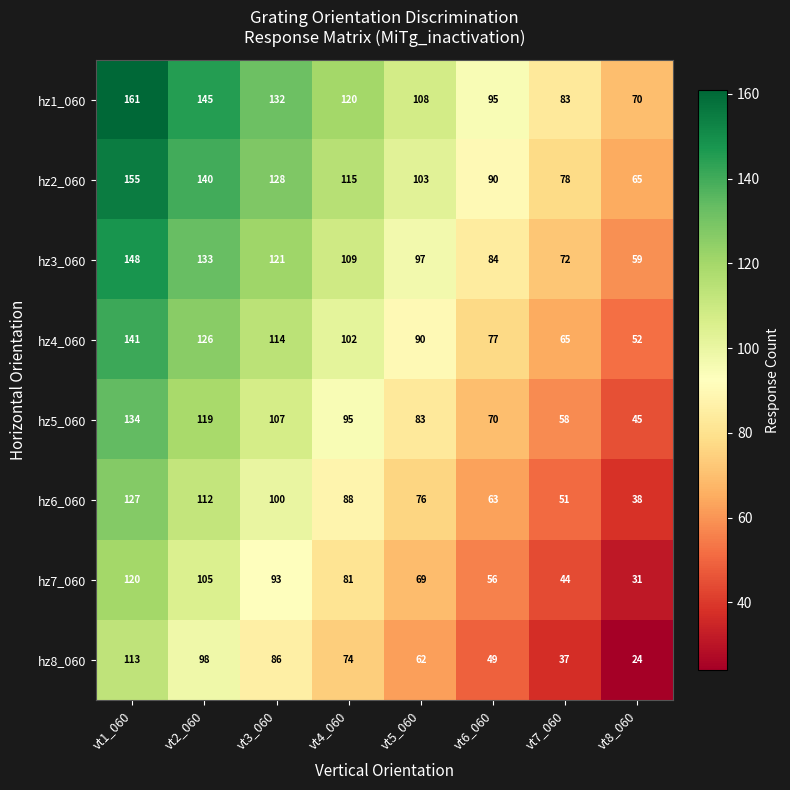

The hz5_060 series shows 170 at vt4_060. True or false?

False